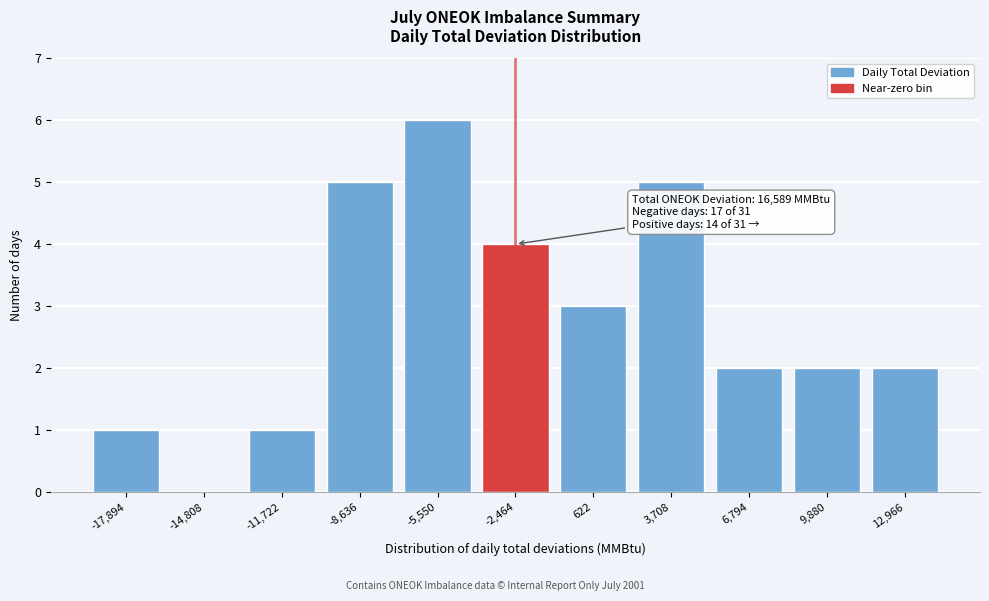

Reading right to left, list all the values displayed in this chart.

12,966=2	9,880=2	6,794=2	3,708=5	622=3	-2,464=4	-5,550=6	-8,636=5	-11,722=1	-14,808=0	-17,894=1